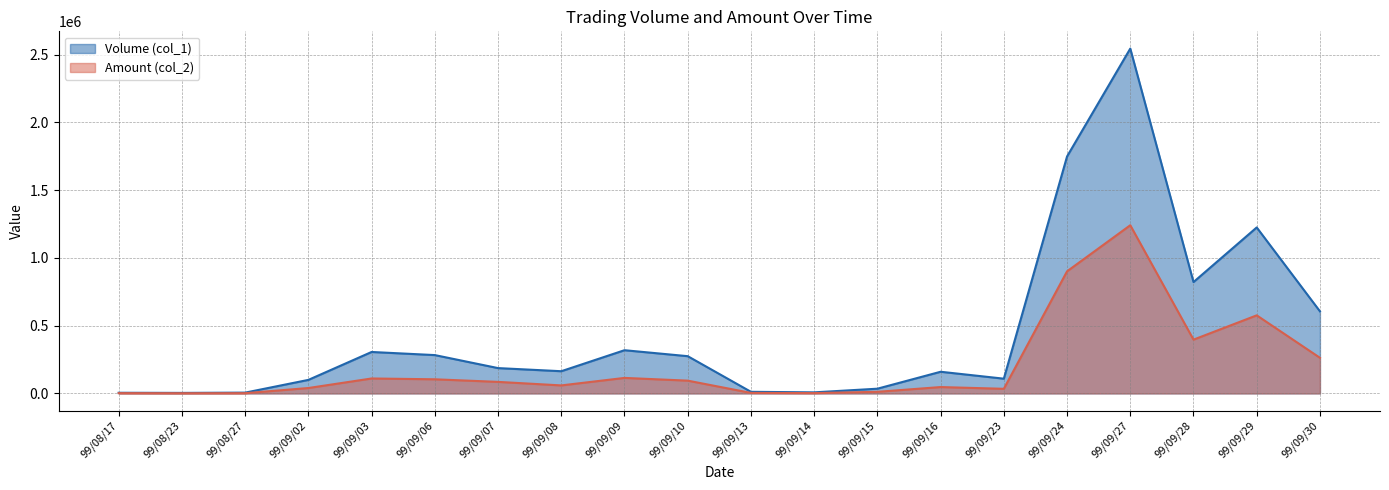

What is the label of the 9th point from the left?

99/09/09